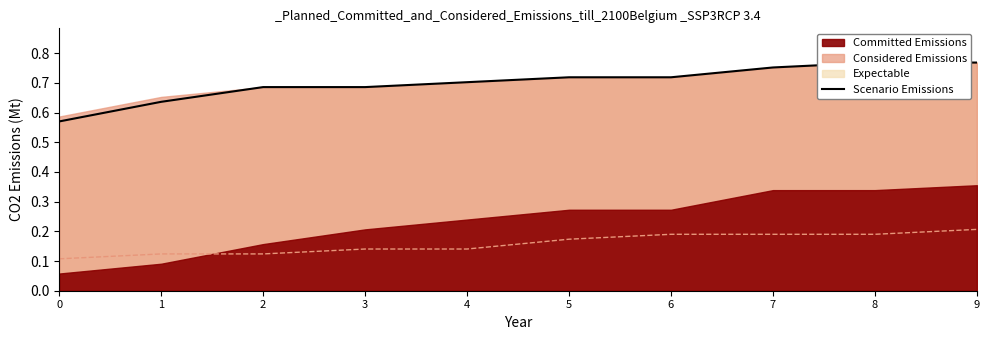

What is the greatest value displayed?

0.8